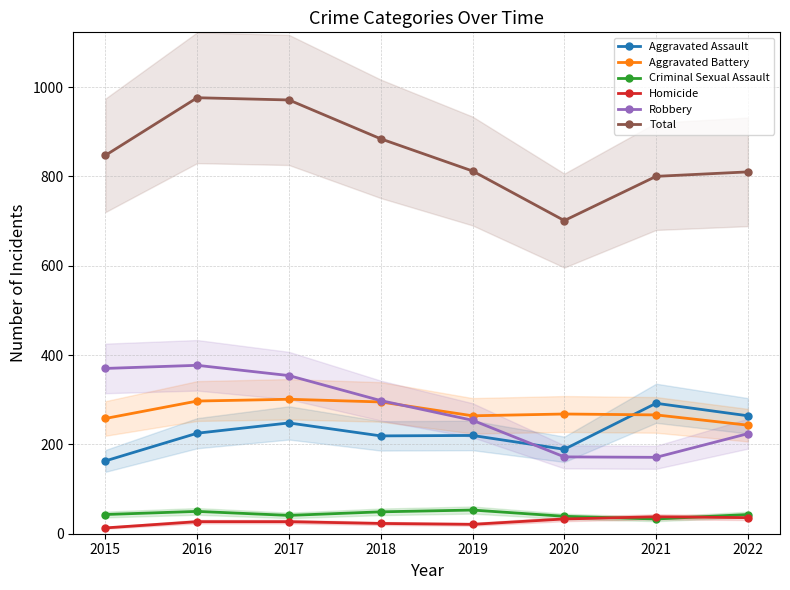

Where is the first local maximum for Aggravated Assault?

2017